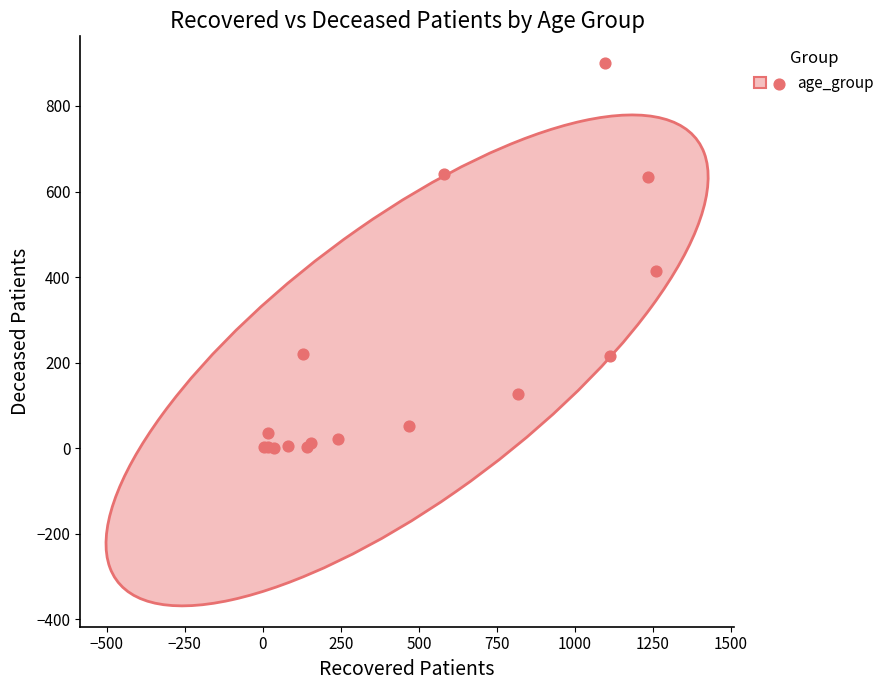

What Y value in the scatter plot is closest to 450?

415